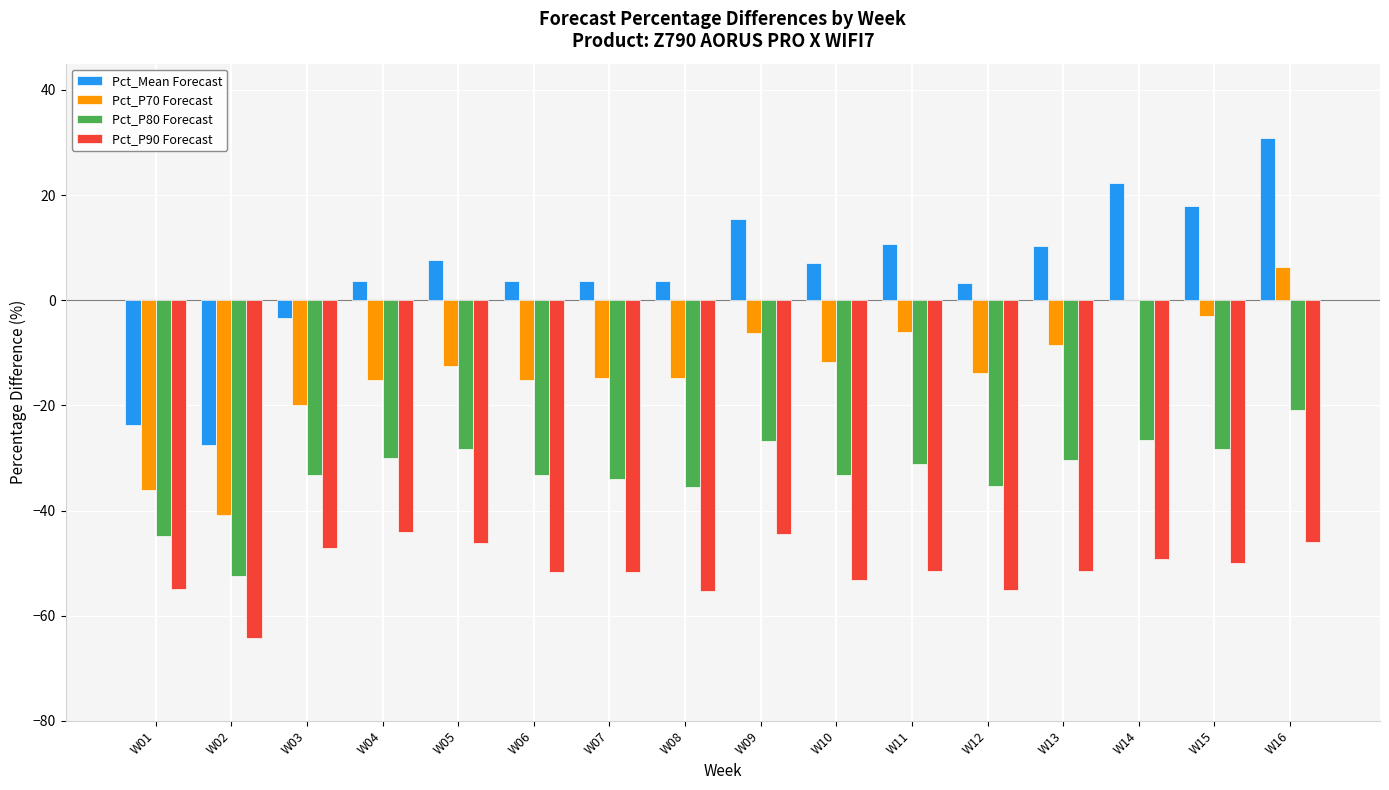

At which category is the sum across all series the highest?

W16